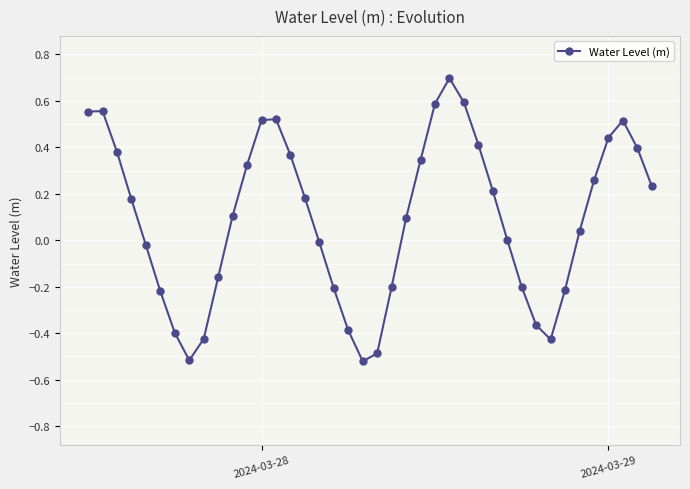

What is the difference between the maximum and minimum values?

1.2